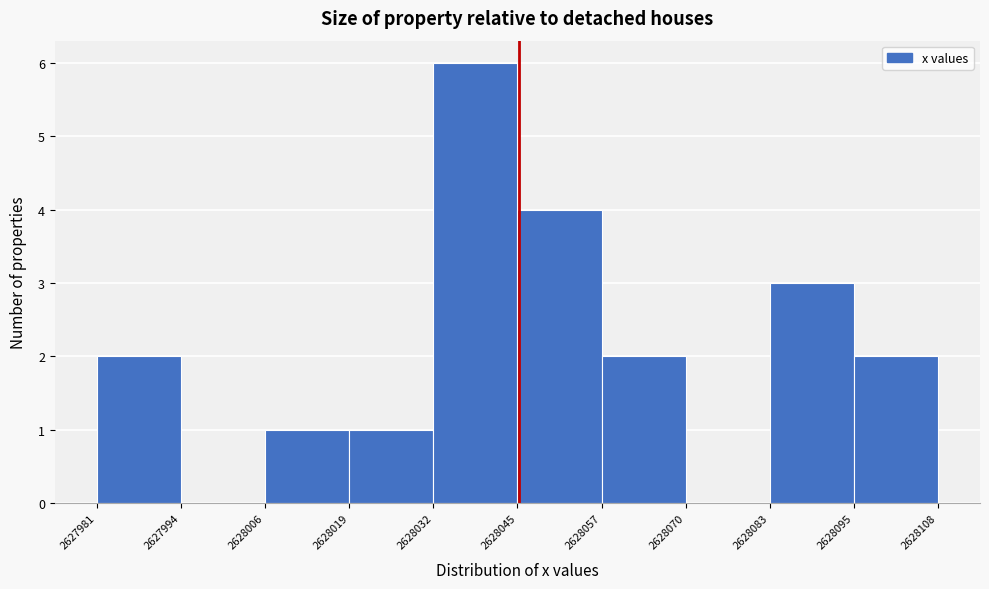

Over which range of the x-axis is the bar tallest?

2628032 to 2628045